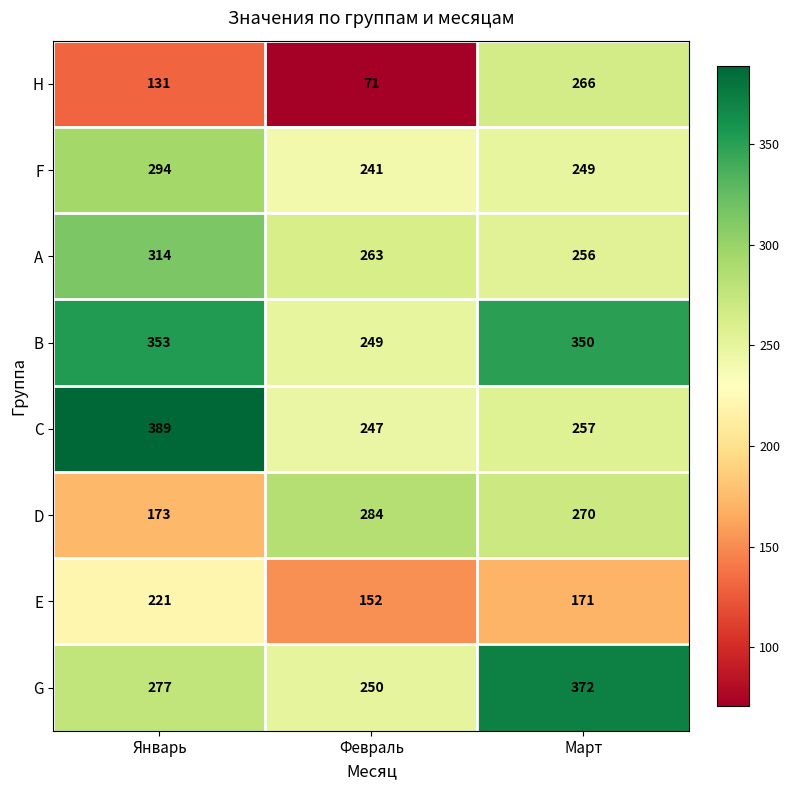

Which series has the largest total across all categories?

B